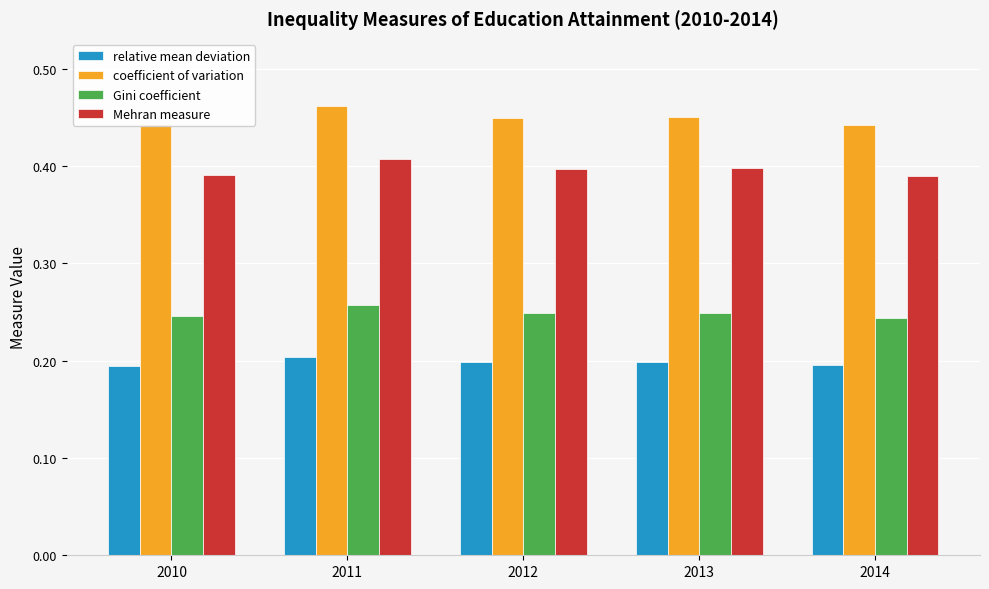

Is it true that relative mean deviation equals 0.2 at 2013?

True